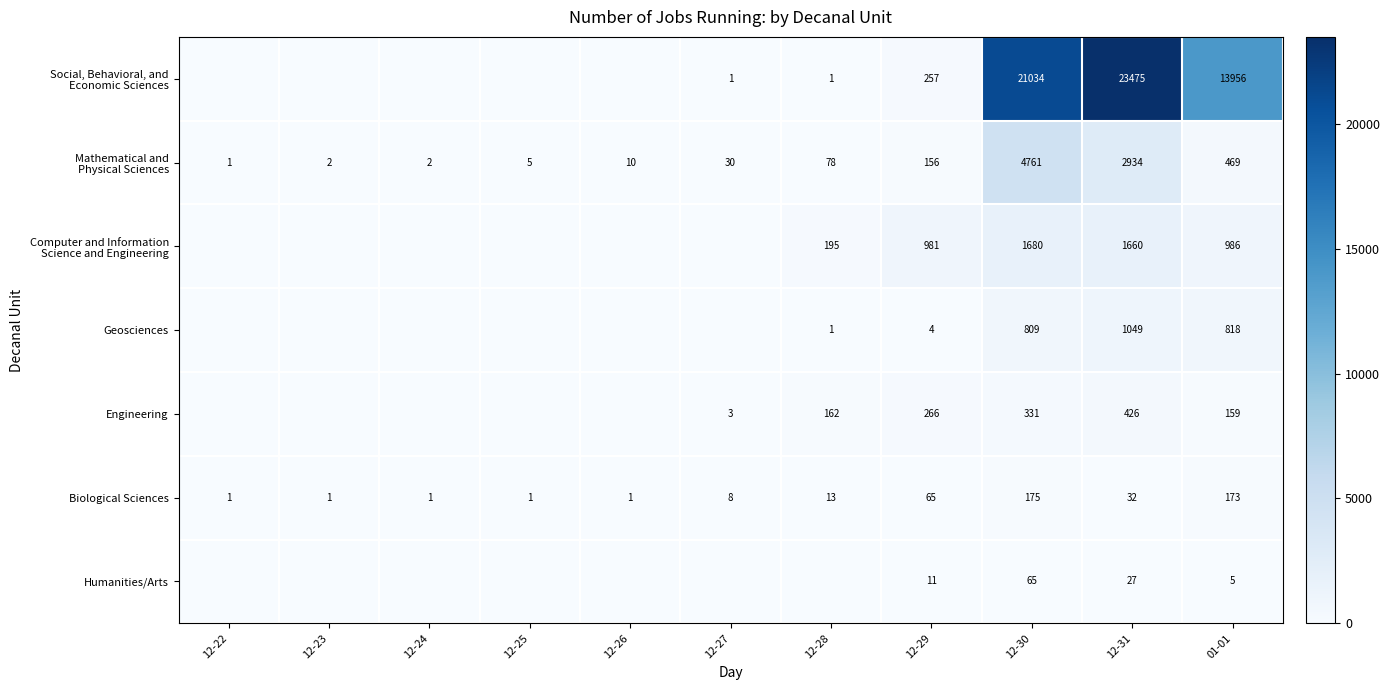

Read the Biological Sciences value at 12-27, to the nearest 10.

10